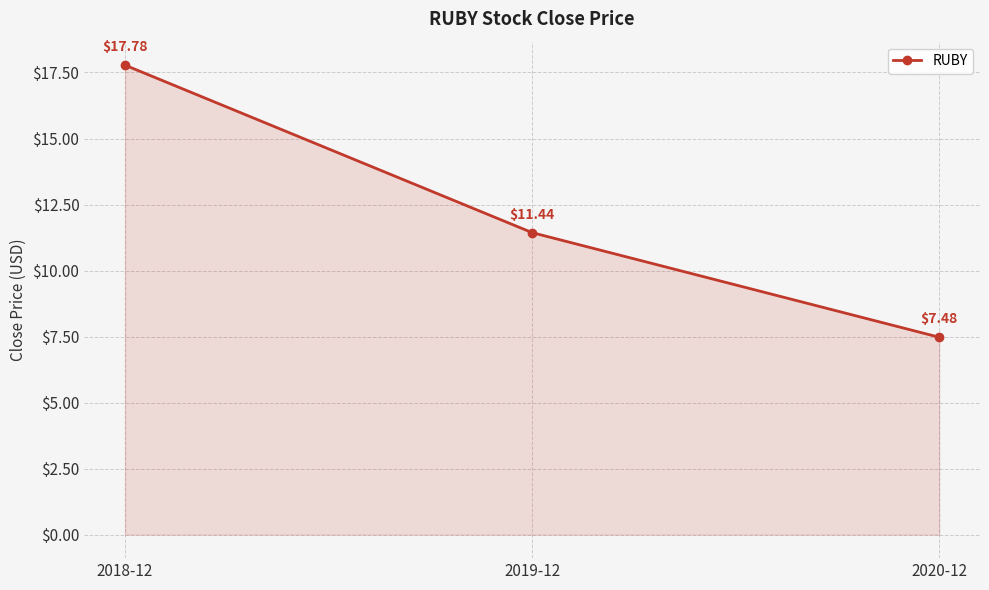

At which category does the chart reach its peak across all series?

2018-12